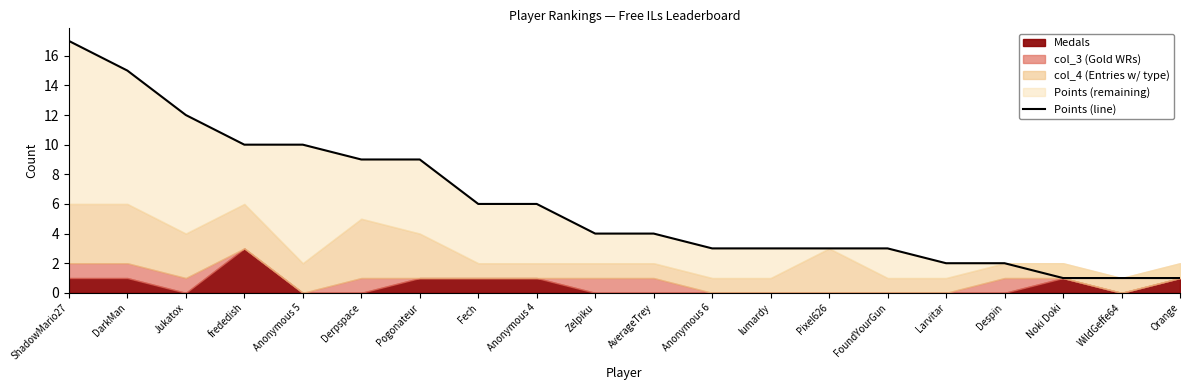

What is the change in value from Anonymous 5 to FoundYourGun?

-7